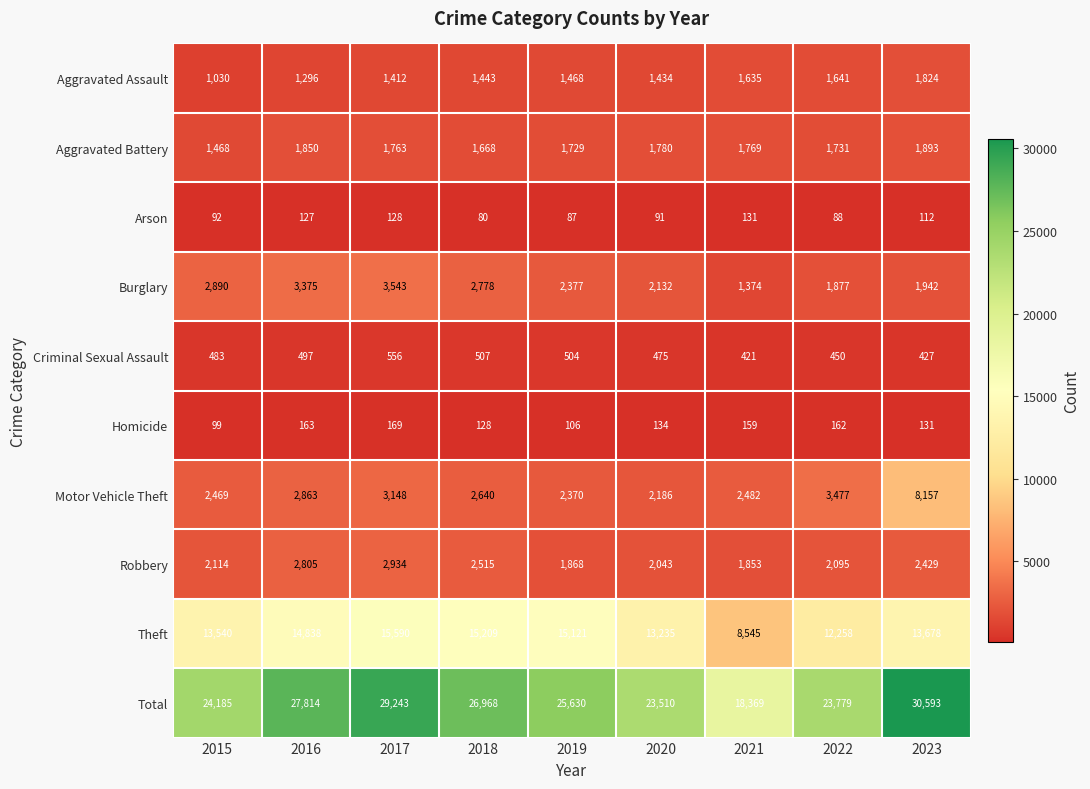

Which series has the largest range (max minus min)?

Total